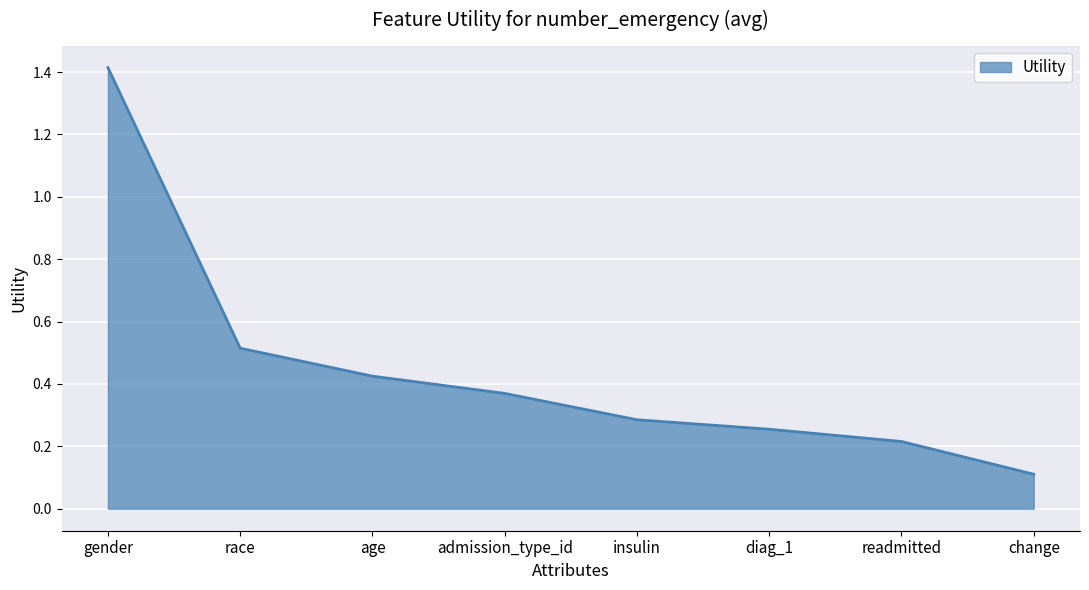

What value does the data have at gender?

1.4